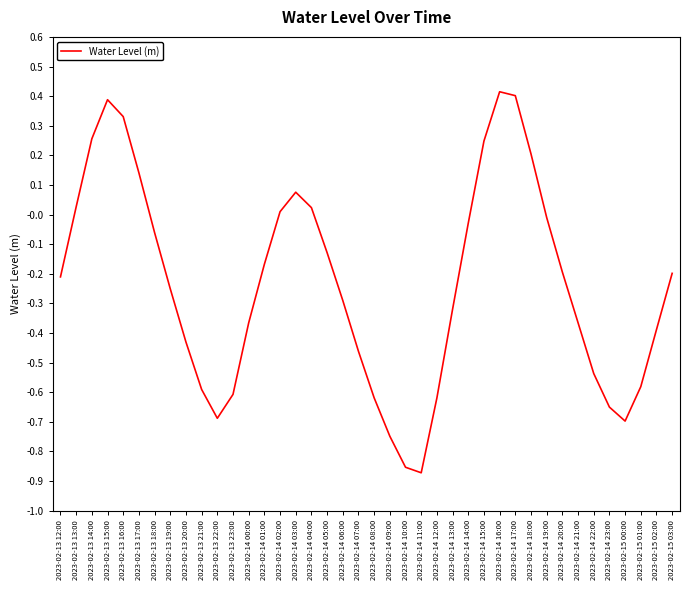

Count the number of categories in the chart.

40